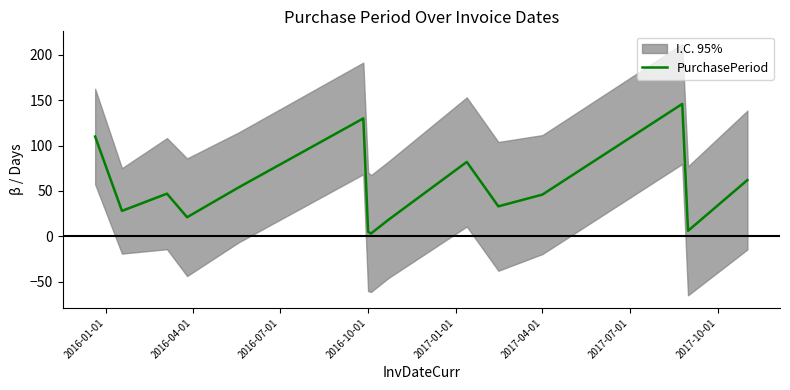

What is the maximum value for PurchasePeriod?

146